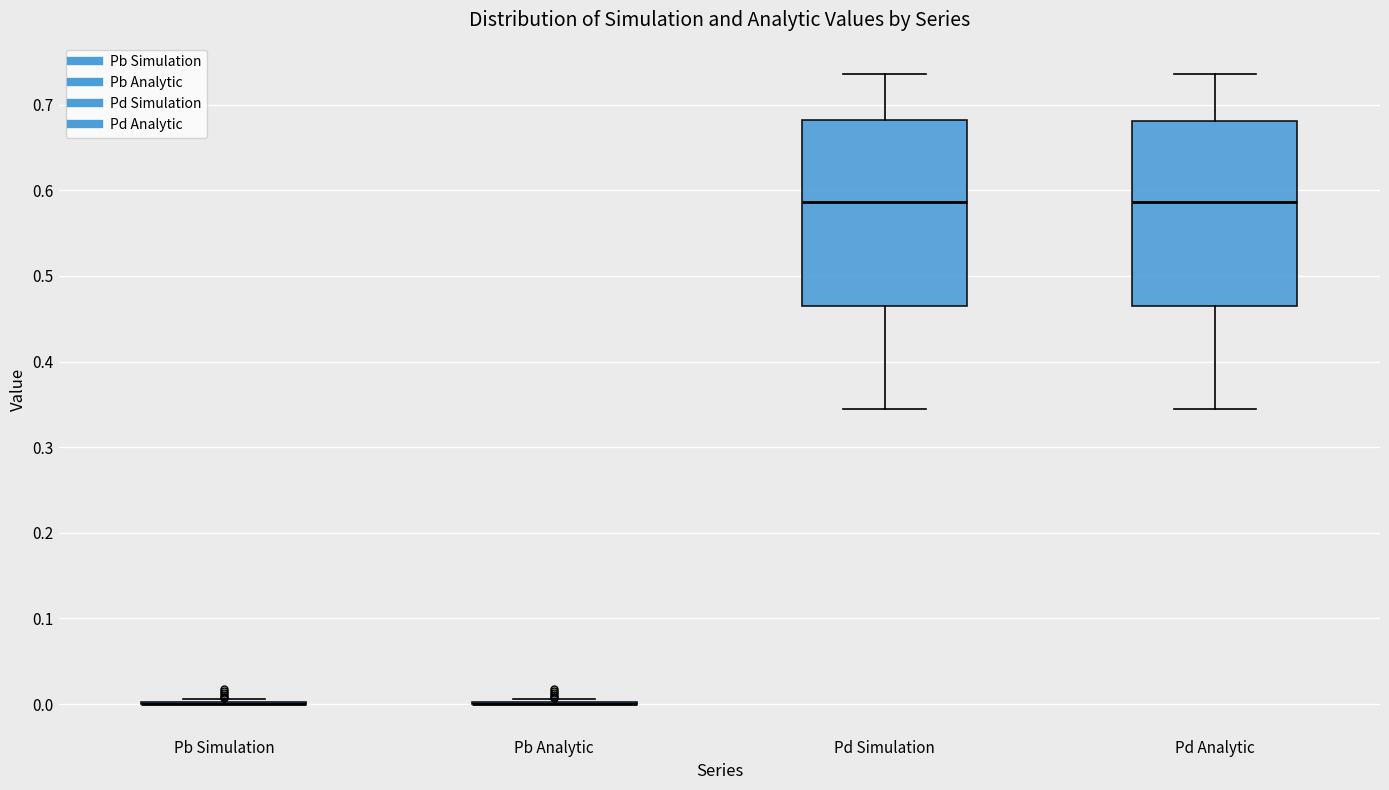

Reading left to right, transcribe this box plot: for each box, give where its median line is, the range the box spans, and where its two whiskers end, as read against the y-axis. The values are not printed on the chart, so give them approximately, as read against the axis.

Pb Simulation: box collapsed to a line at 0.00, whiskers 0.00 to 0.01
Pb Analytic: box collapsed to a line at 0.00, whiskers 0.00 to 0.01
Pd Simulation: median 0.59, box 0.47 to 0.68, whiskers 0.34 to 0.74
Pd Analytic: median 0.59, box 0.47 to 0.68, whiskers 0.34 to 0.74